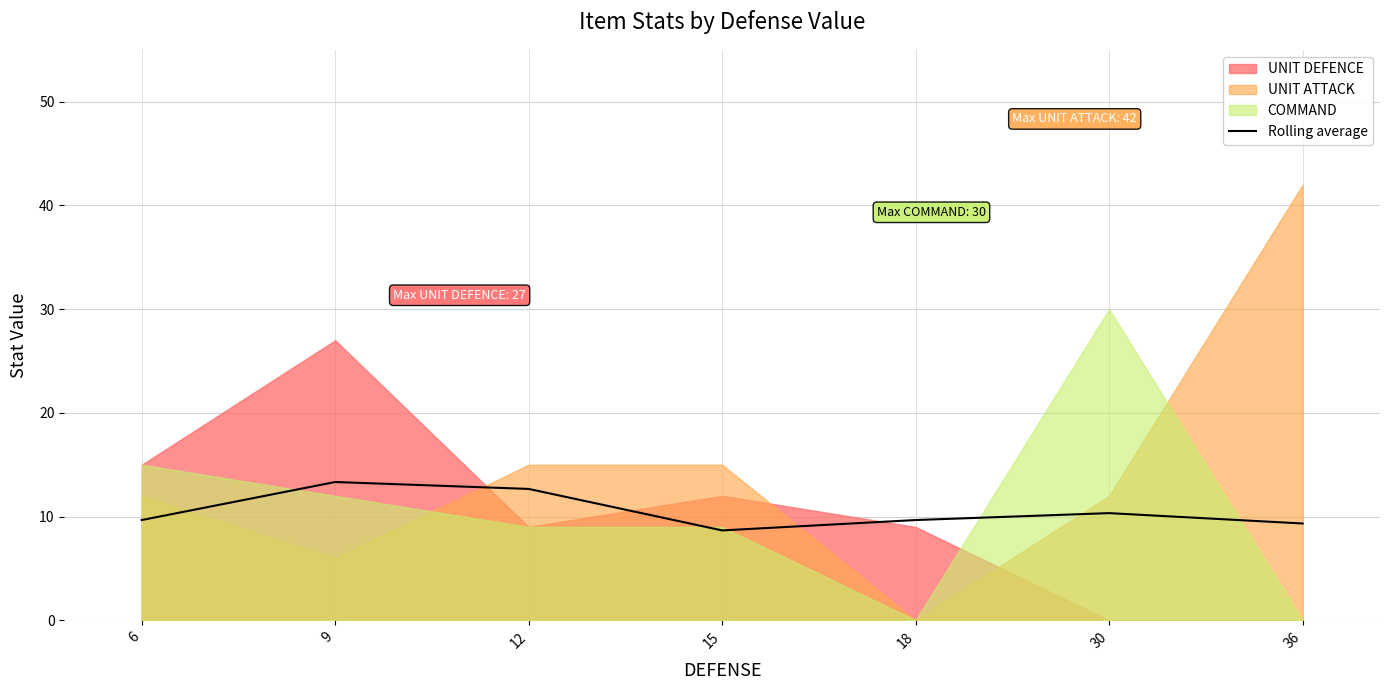

Reading left to right, transcribe all the data shown in this chart.

6=9.7	9=13.3	12=12.7	15=8.7	18=9.7	30=10.3	36=9.3